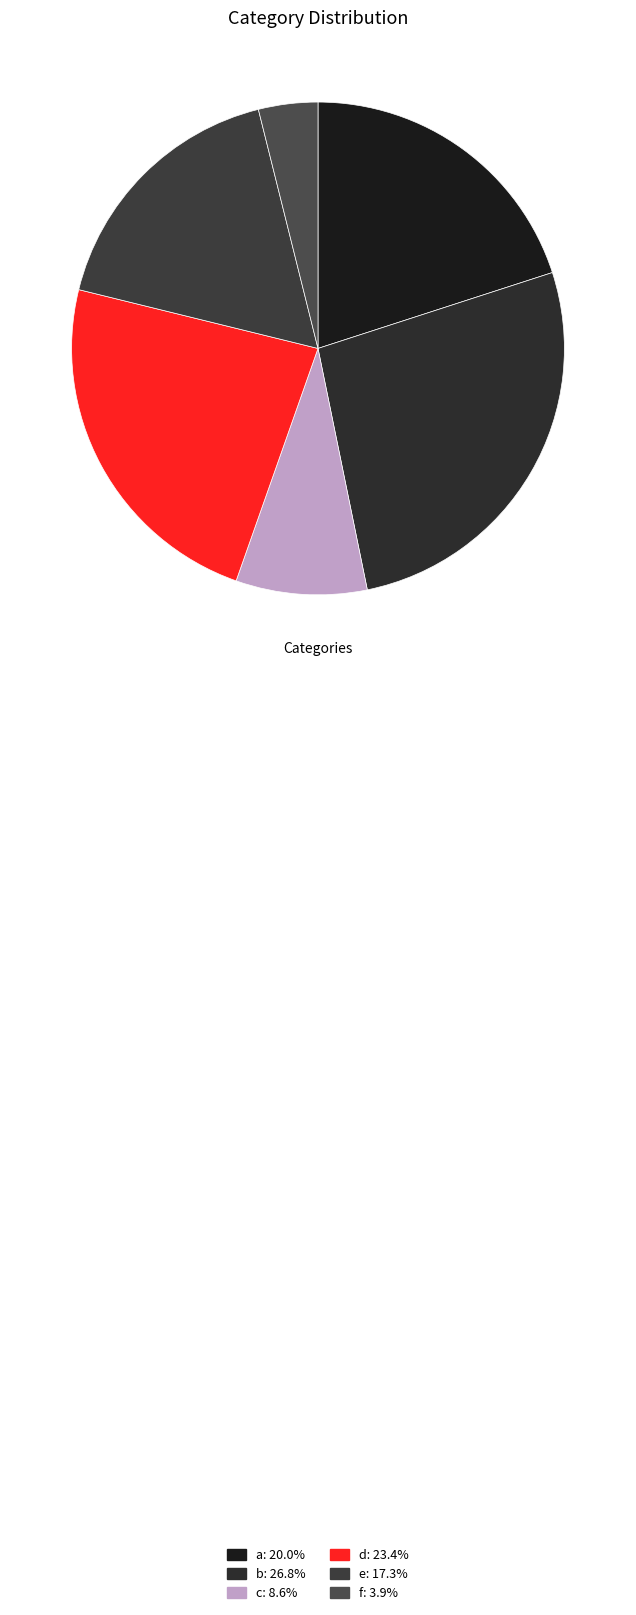

Combined, do a and f account for over 50%?

No